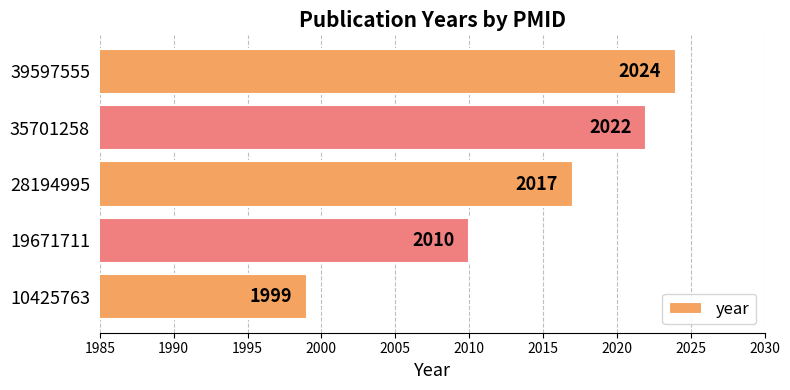

What is the sum of all values?

10072